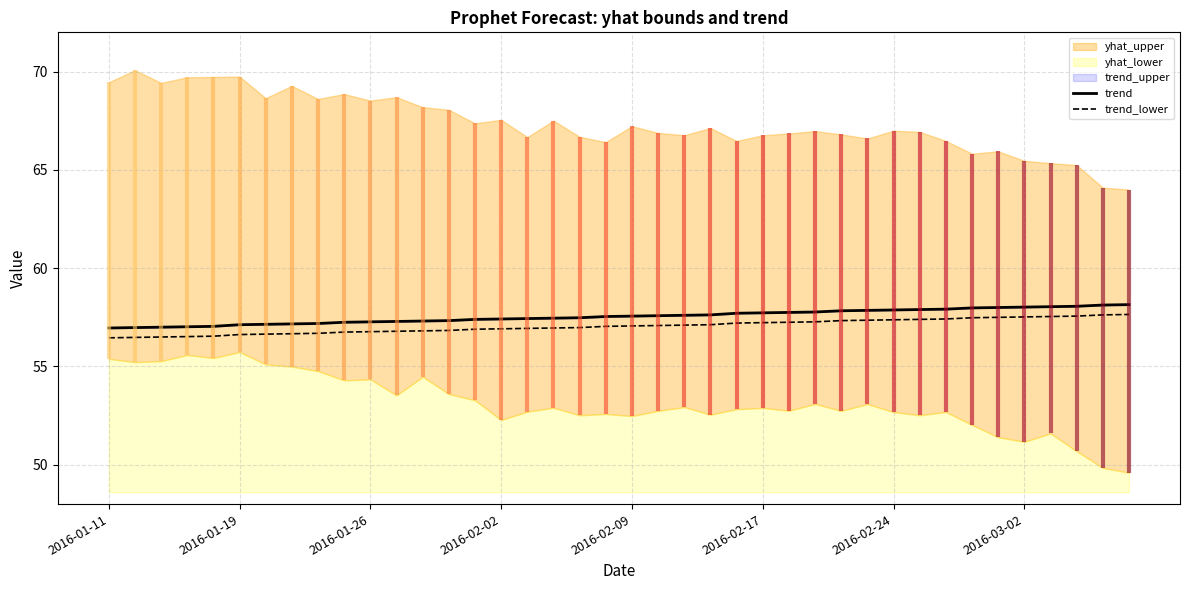

How many lines are shown in the chart?

2